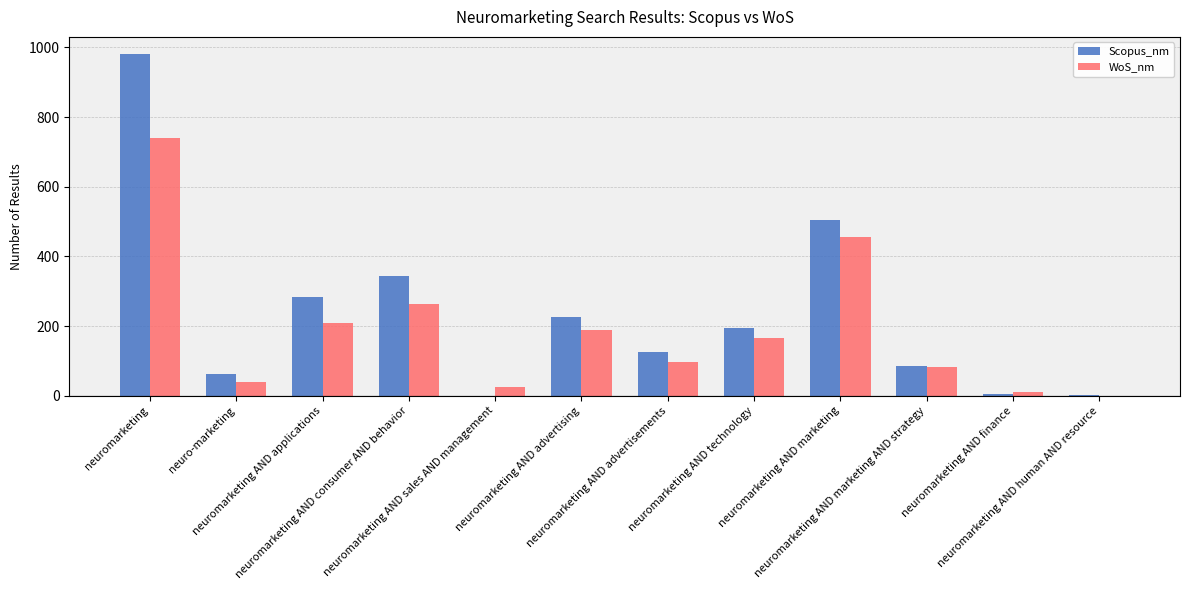

Which series changed the most between neuromarketing AND sales AND management and neuromarketing AND advertisements?

Scopus_nm